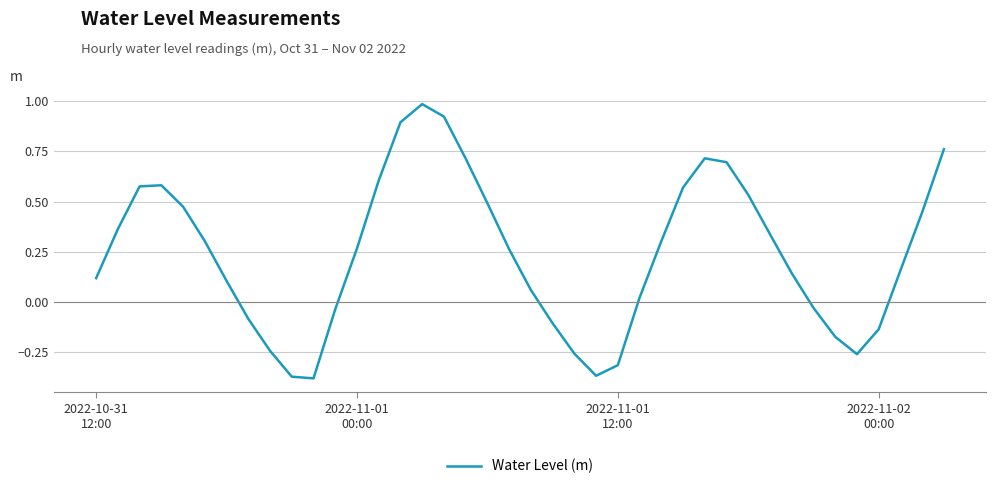

What is the maximum value shown in the chart?

1.0